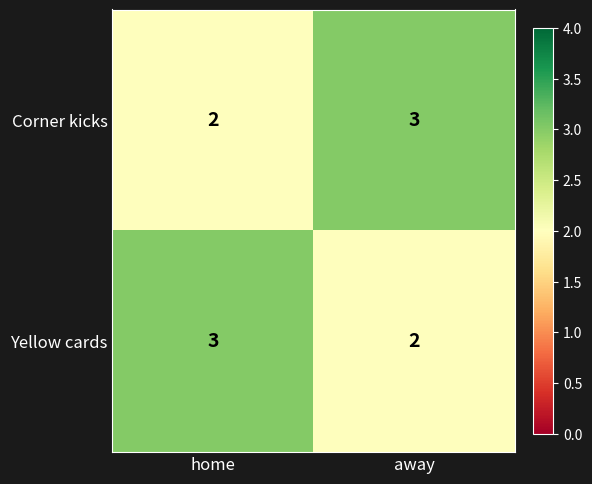

What is the highest value of the Yellow cards series?

3